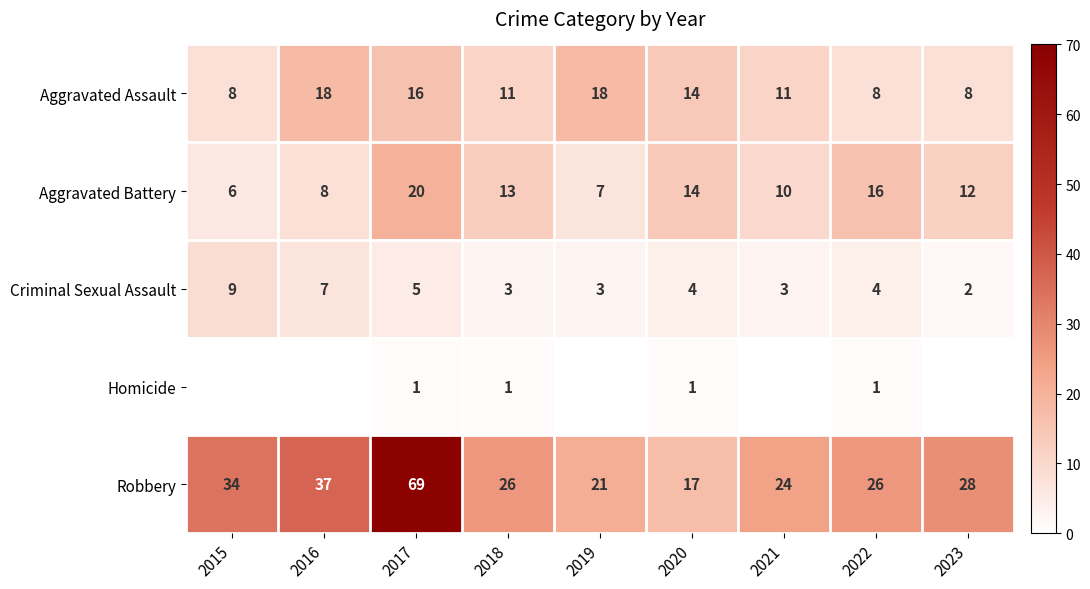

Is the value of Homicide at 2018 greater than the value of Robbery at 2015?

No